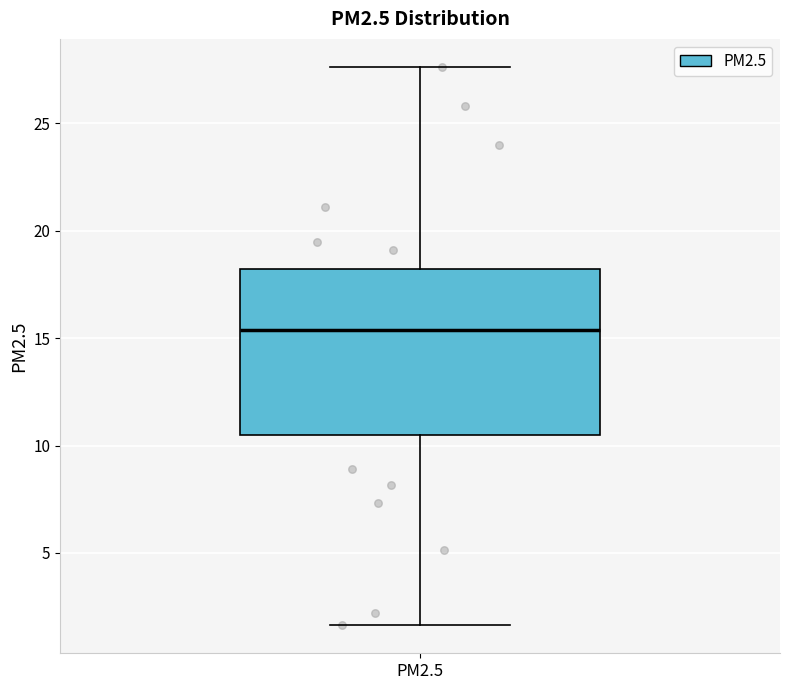

Where is the lower edge of the box for PM2.5 on the y-axis? The values are not printed on the chart, so give them approximately, as read against the axis.

10.5